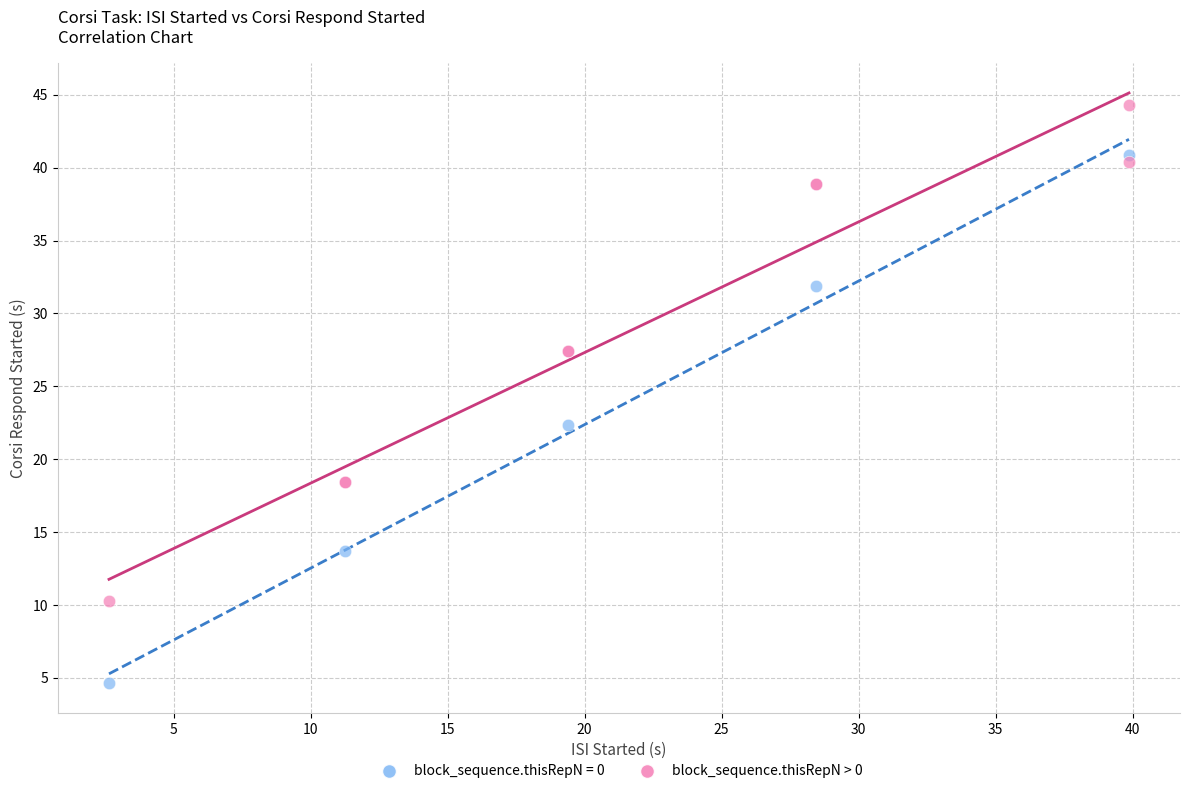

Which series reaches the minimum Y coordinate?

block_sequence.thisRepN = 0